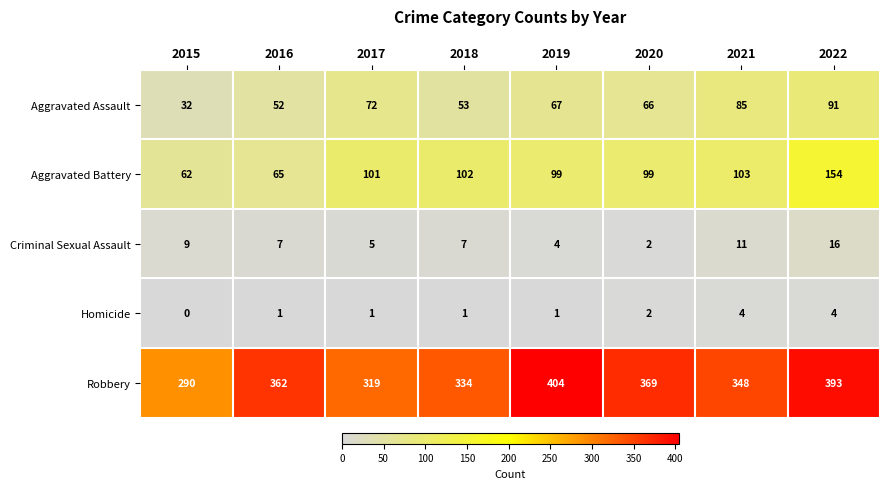

At 2018, list the series in order from largest to smallest.

Robbery, Aggravated Battery, Aggravated Assault, Criminal Sexual Assault, Homicide